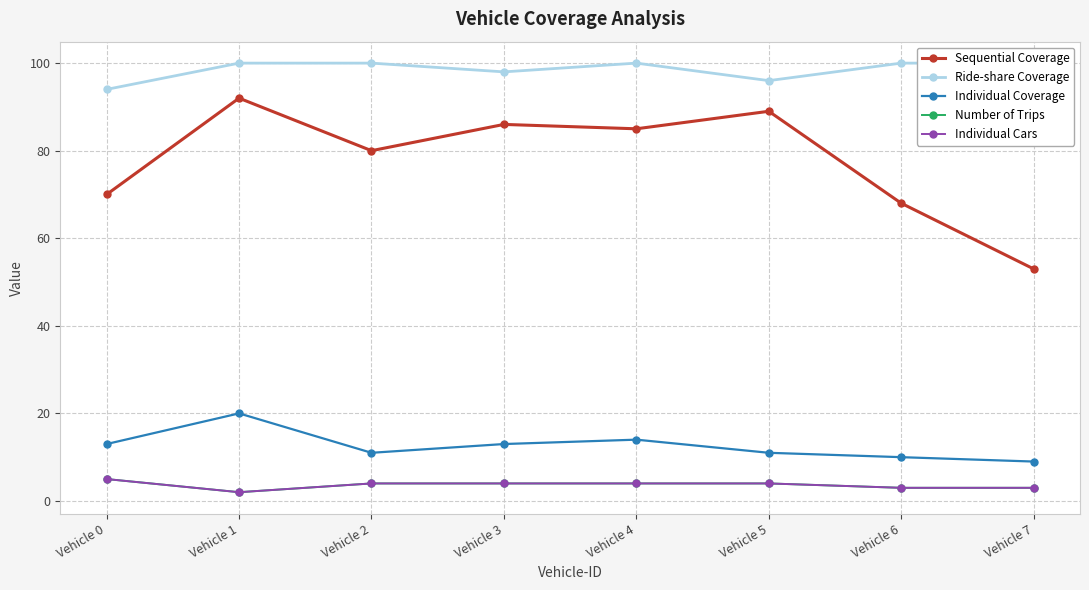

Between Vehicle 1 and Vehicle 2, which series saw the biggest shift?

Sequential Coverage